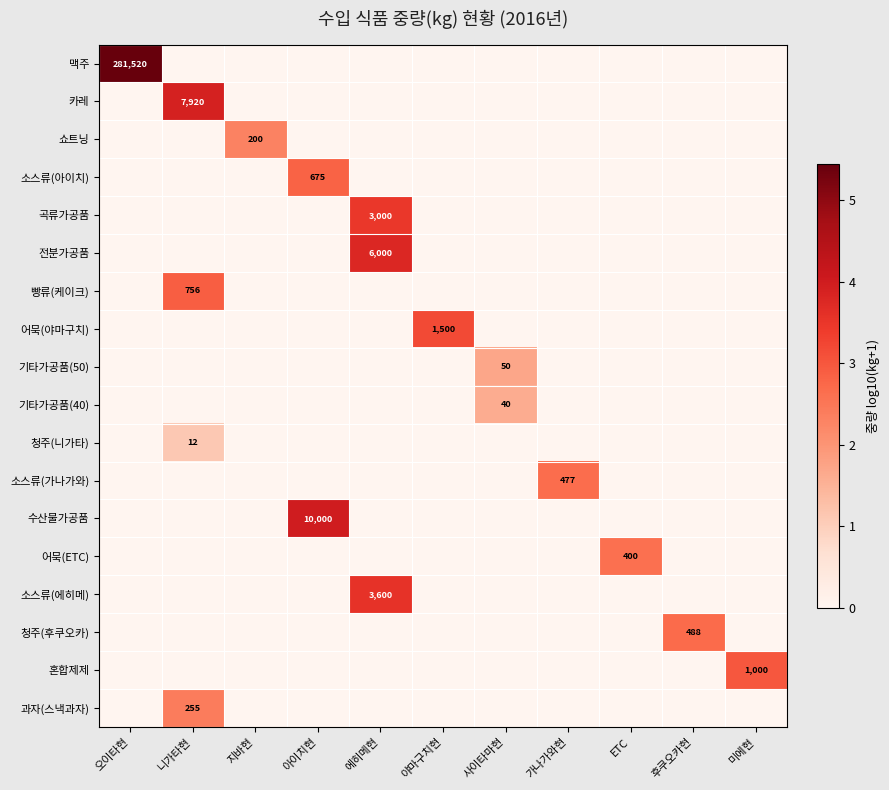

True or false: 맥주 has a value of 3.5 at 야마구치현.

False